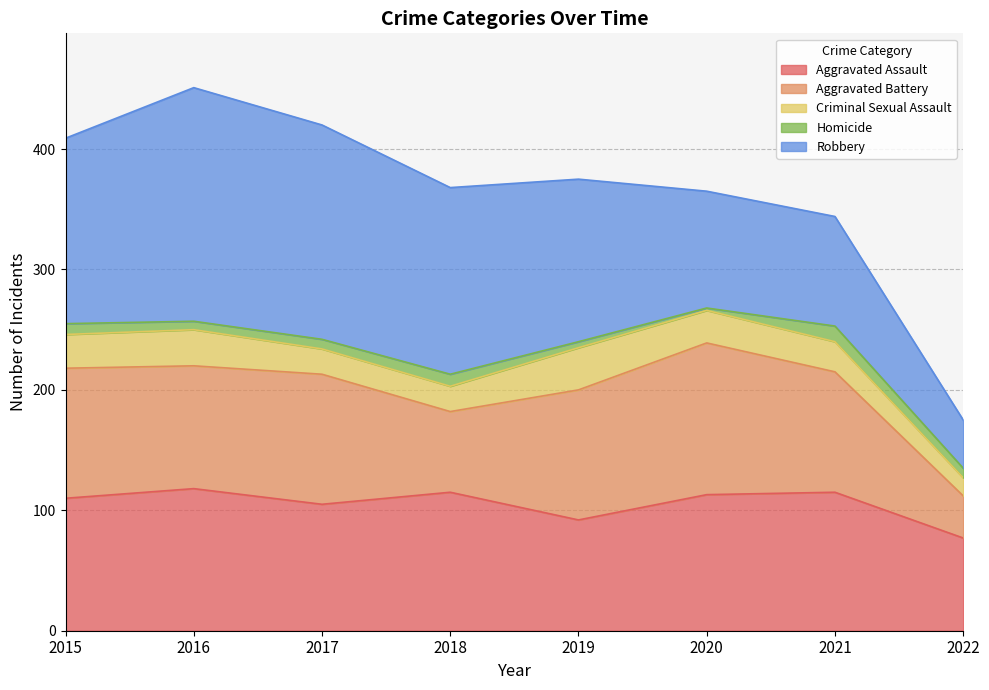

True or false: Criminal Sexual Assault and Robbery cross at least once.

False